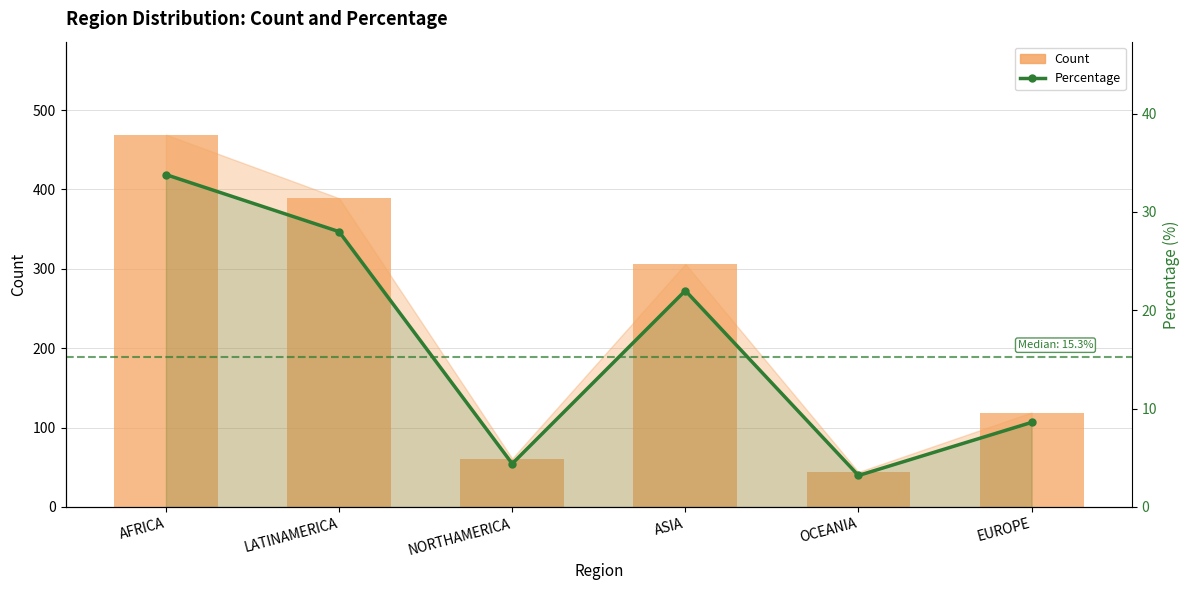

Which category has the lowest value in the Count series?

OCEANIA